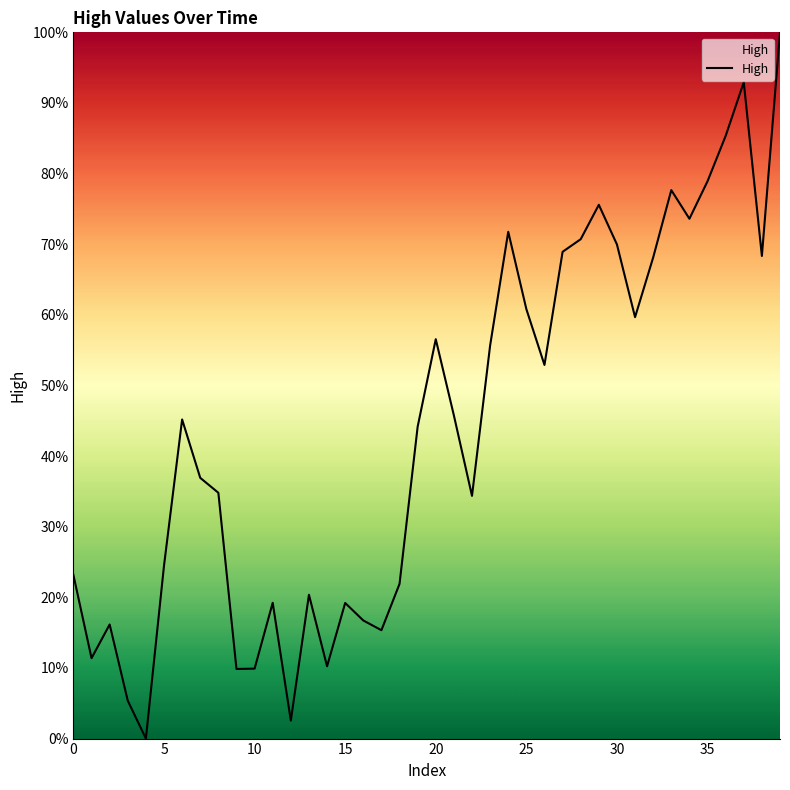

What is the greatest value displayed?

100.0